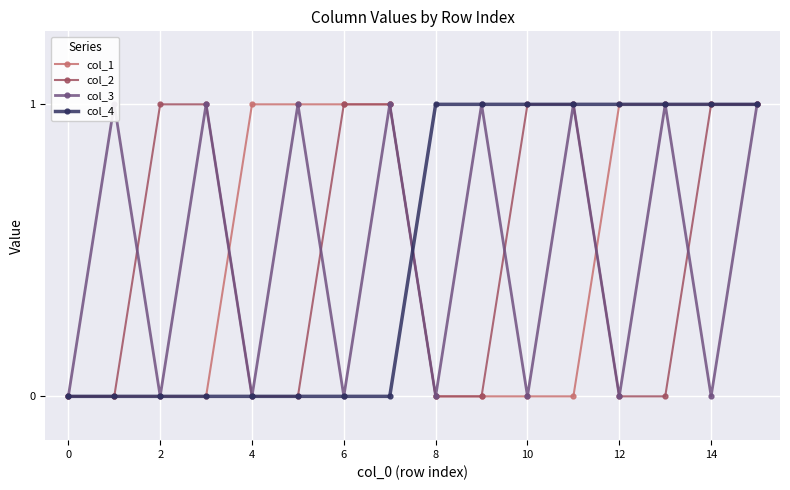

How many lines are shown in the chart?

4